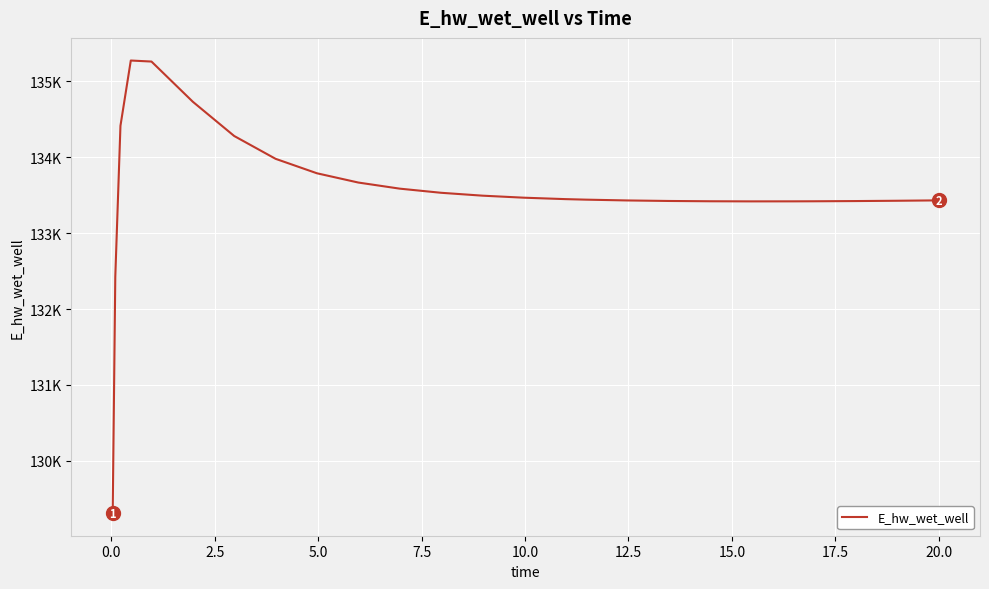

Does the chart have visible grid lines?

Yes